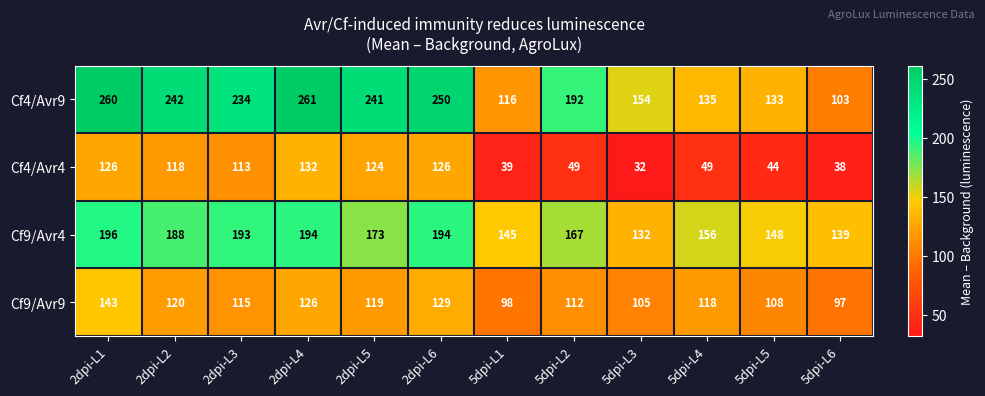

What is the spread (max minus min) of values at 2dpi-L2?

124